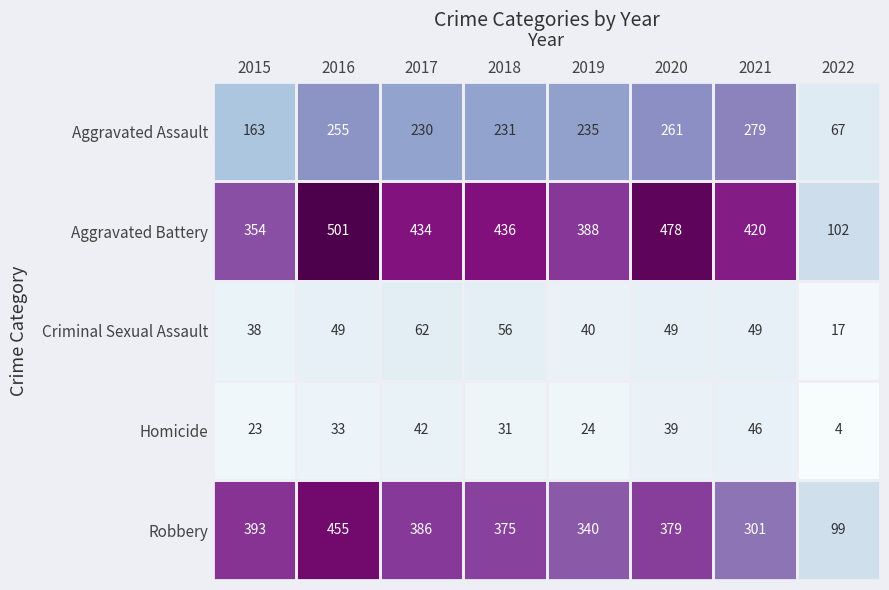

What is the sum of the Criminal Sexual Assault values at 2021 and 2020?

98